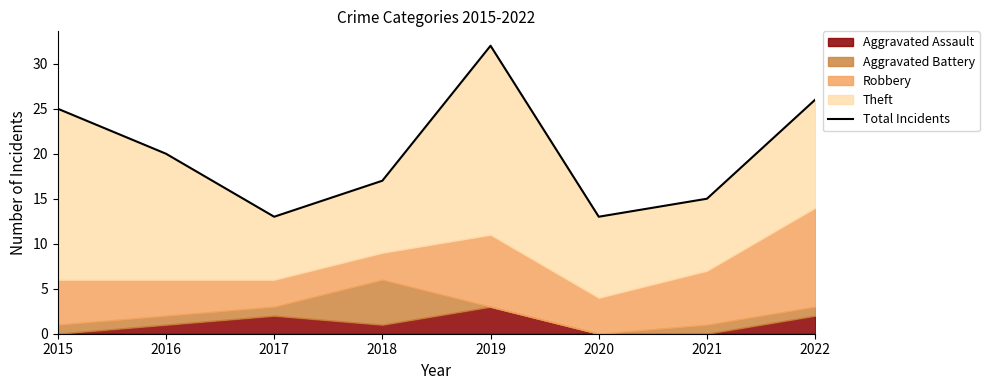

Reading left to right, what are all the values shown in this chart?

25	20	13	17	32	13	15	26